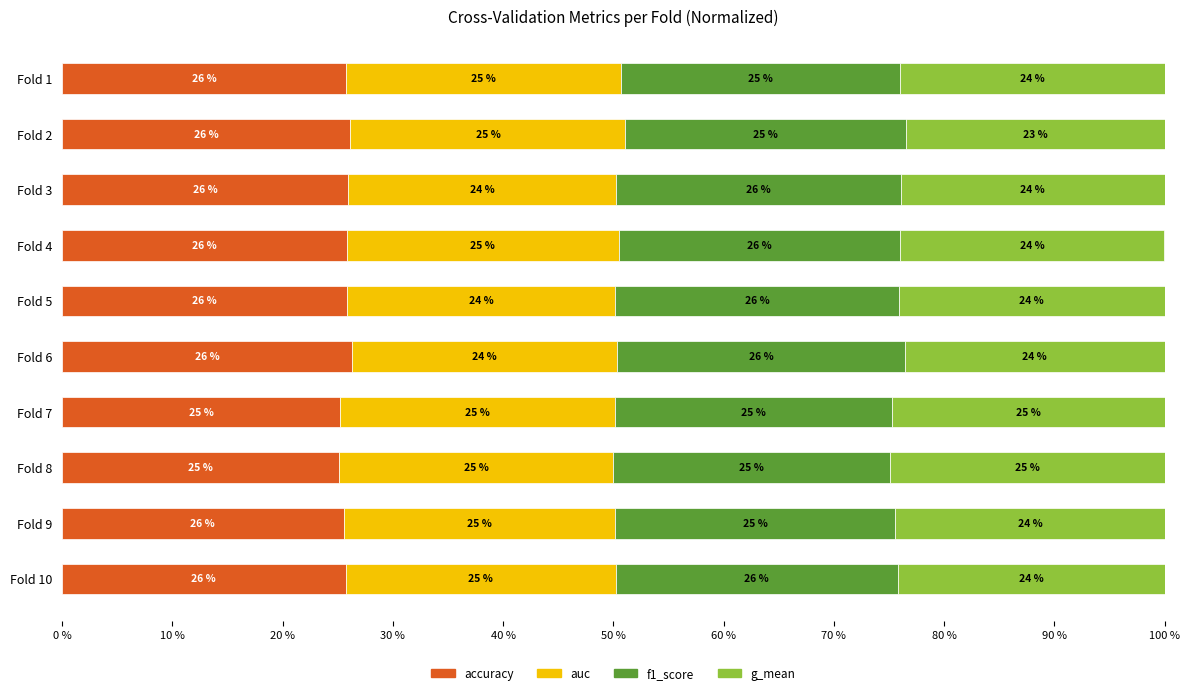

What is the total value across all series at Fold 6?

100.0